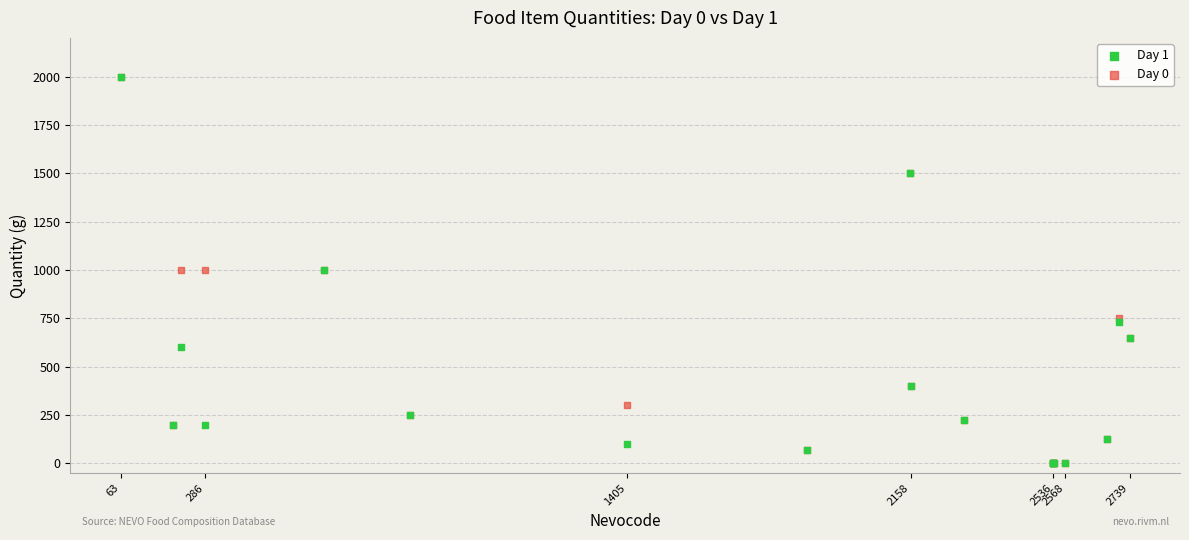

What are all the series names shown in the legend?

Day 1, Day 0